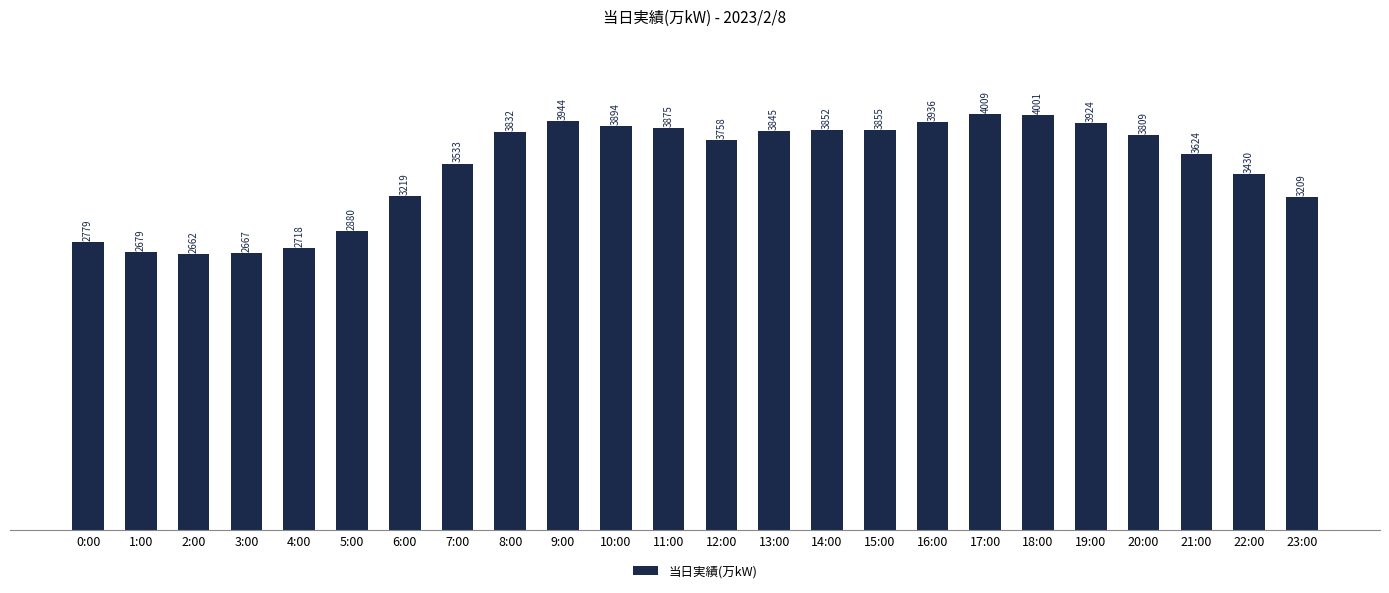

The value at 4:00 is 2718. True or false?

True